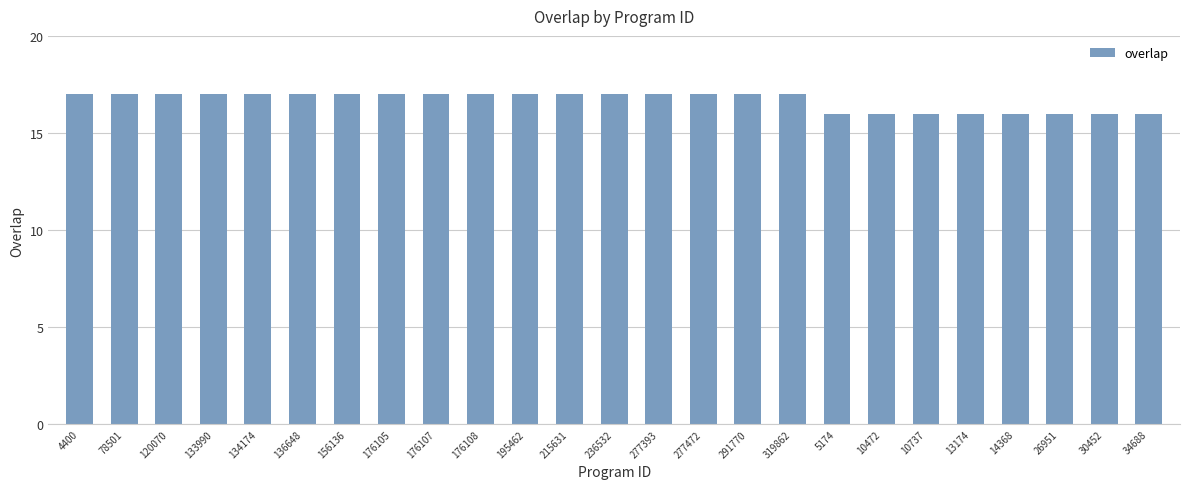

Does the chart contain any negative values?

No